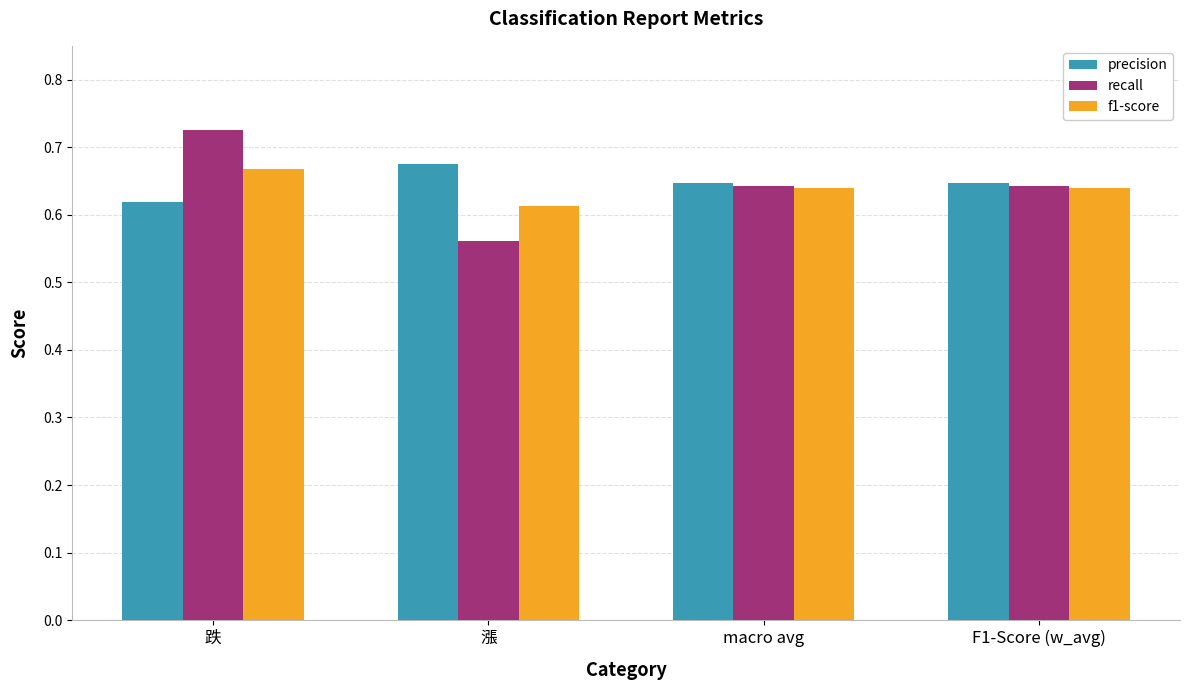

Rank the series by their maximum value, from highest to lowest.

recall, precision, f1-score